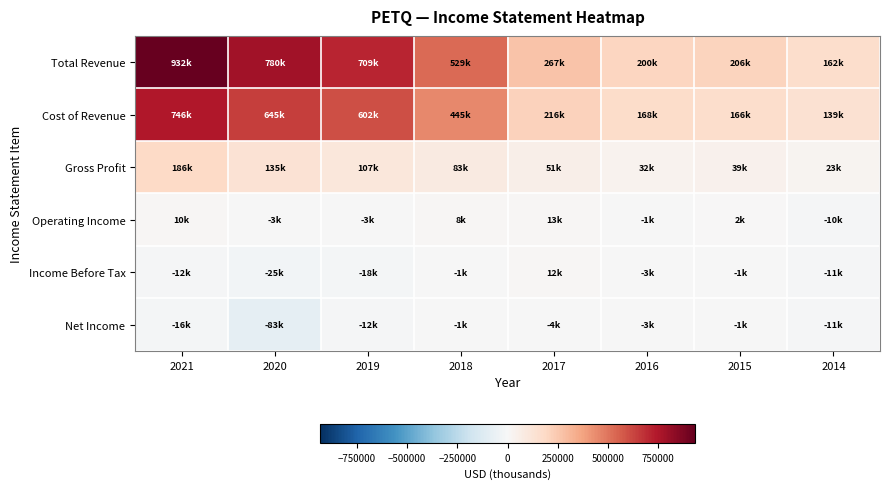

Reading left to right, what are all the values shown in this chart?

Total Revenue: 2021=932500	2020=780100	2019=709400	2018=528600	2017=266700	2016=200200	2015=205700	2014=161500
Cost of Revenue: 2021=746100	2020=644900	2019=602000	2018=445300	2017=215500	2016=167600	2015=166500	2014=138800
Gross Profit: 2021=186400	2020=135200	2019=107400	2018=83300	2017=51200	2016=32500	2015=39200	2014=22700
Operating Income: 2021=10400	2020=-3200	2019=-3100	2018=7700	2017=13300	2016=-1000	2015=2100	2014=-10100
Income Before Tax: 2021=-12500	2020=-25300	2019=-17600	2018=-600	2017=11800	2016=-3400	2015=-1300	2014=-11000
Net Income: 2021=-16000	2020=-82700	2019=-11500	2018=-800	2017=-3500	2016=-3400	2015=-1300	2014=-11000